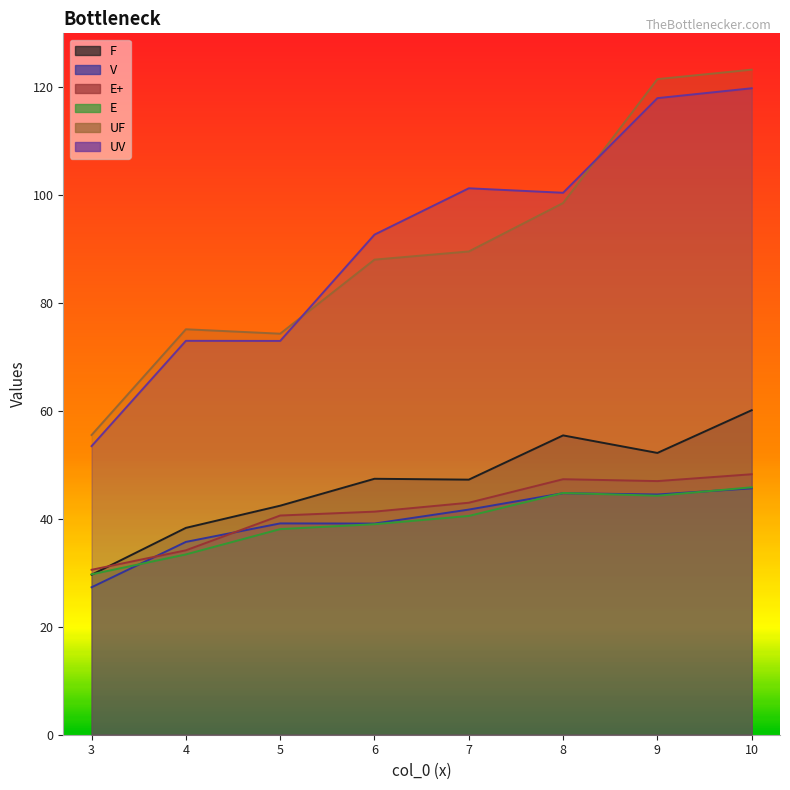

Which has a higher value, 7 or 3?

7